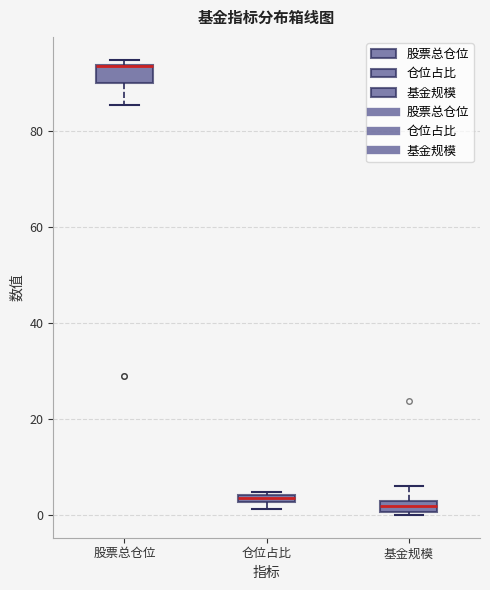

Where is the lower edge of the box for 股票总仓位 on the y-axis? The values are not printed on the chart, so give them approximately, as read against the axis.

90